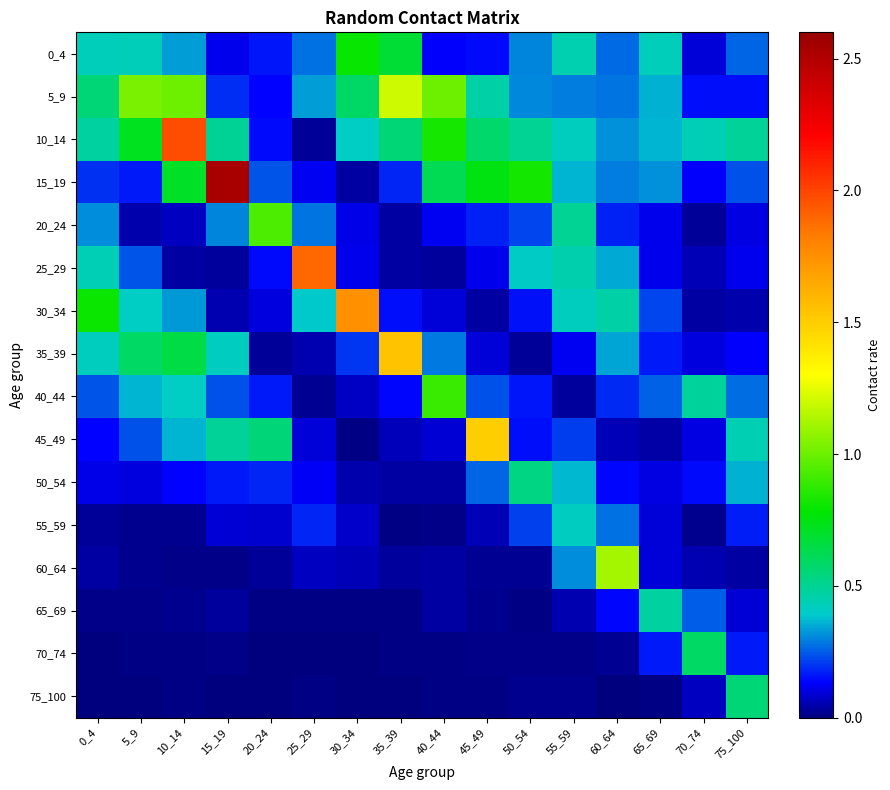

What is the maximum value shown in the chart?

2.5